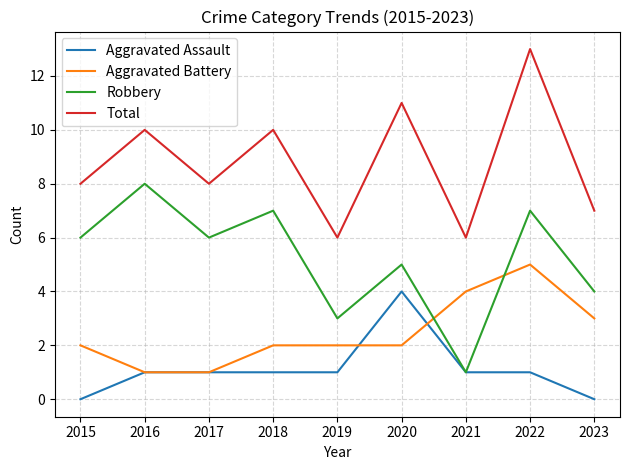

What is the difference between the highest and lowest values at 2019?

5